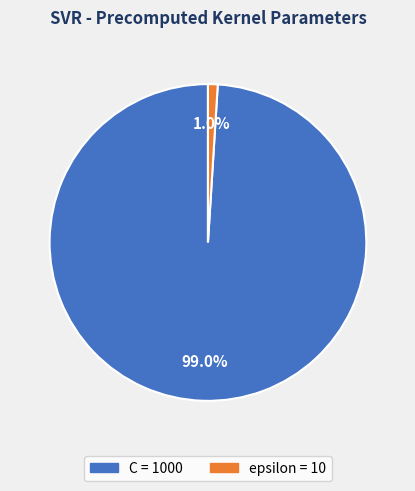

Which category has the biggest portion of the pie?

C